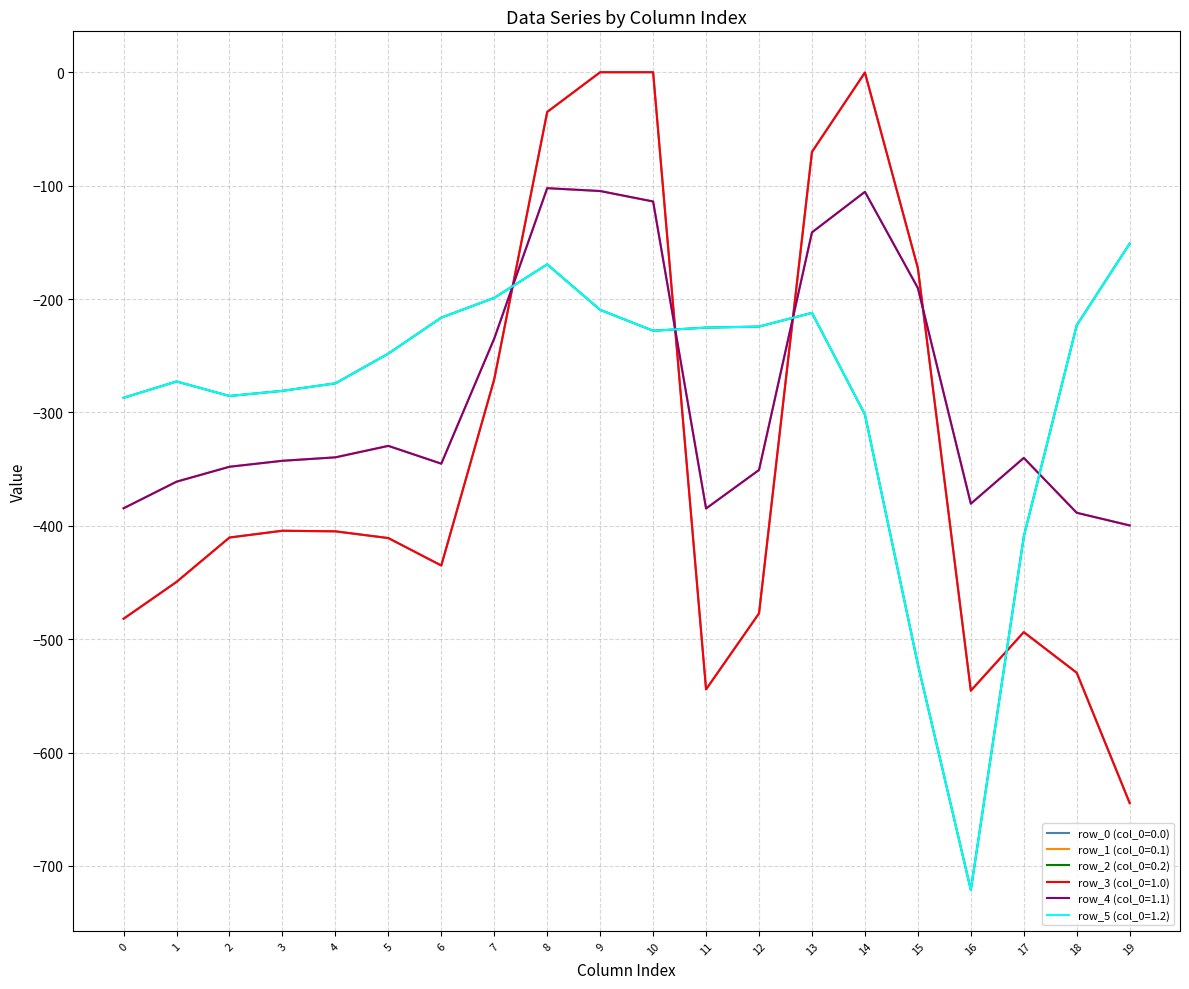

True or false: row_5 (col_0=1.2) and row_0 (col_0=0.0) intersect in this chart.

True